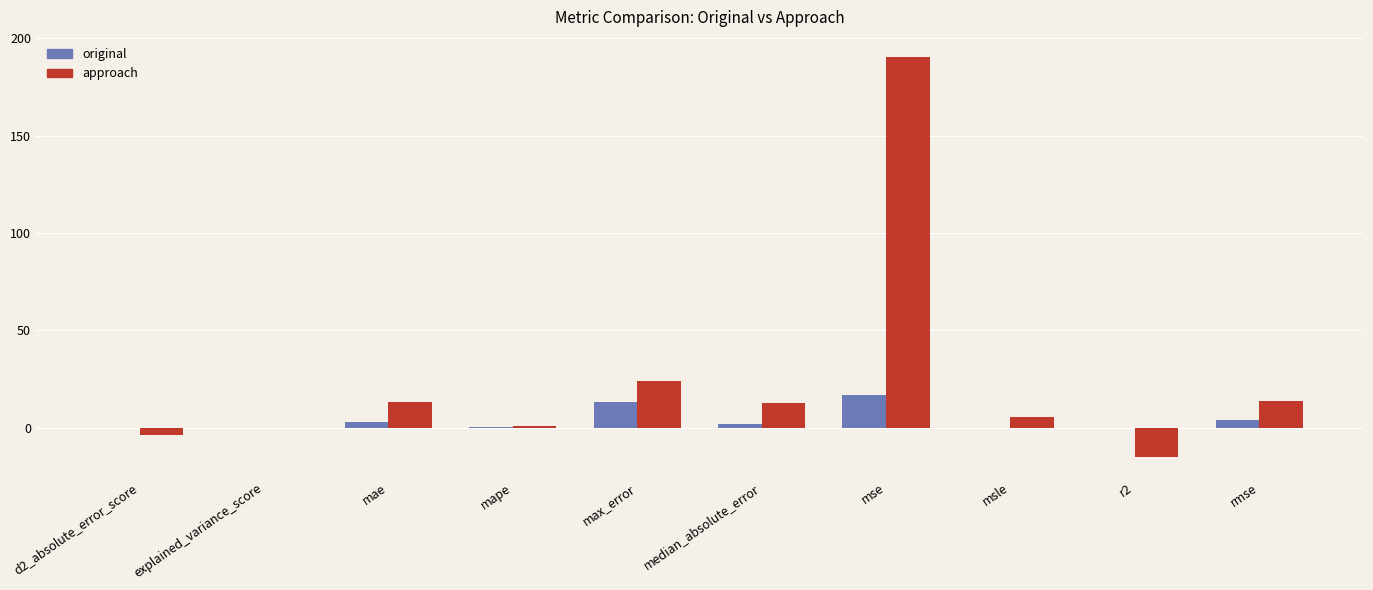

Which series has the largest total across all categories?

approach